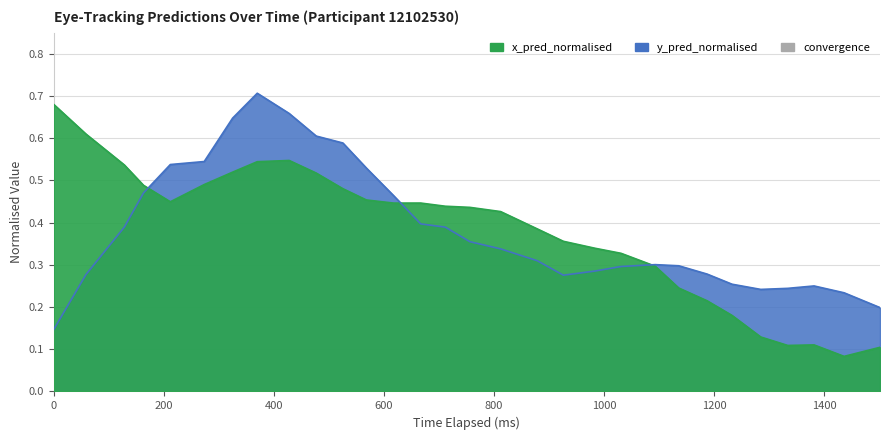

Count the y_pred_normalised values in the range 0 to 1.

30